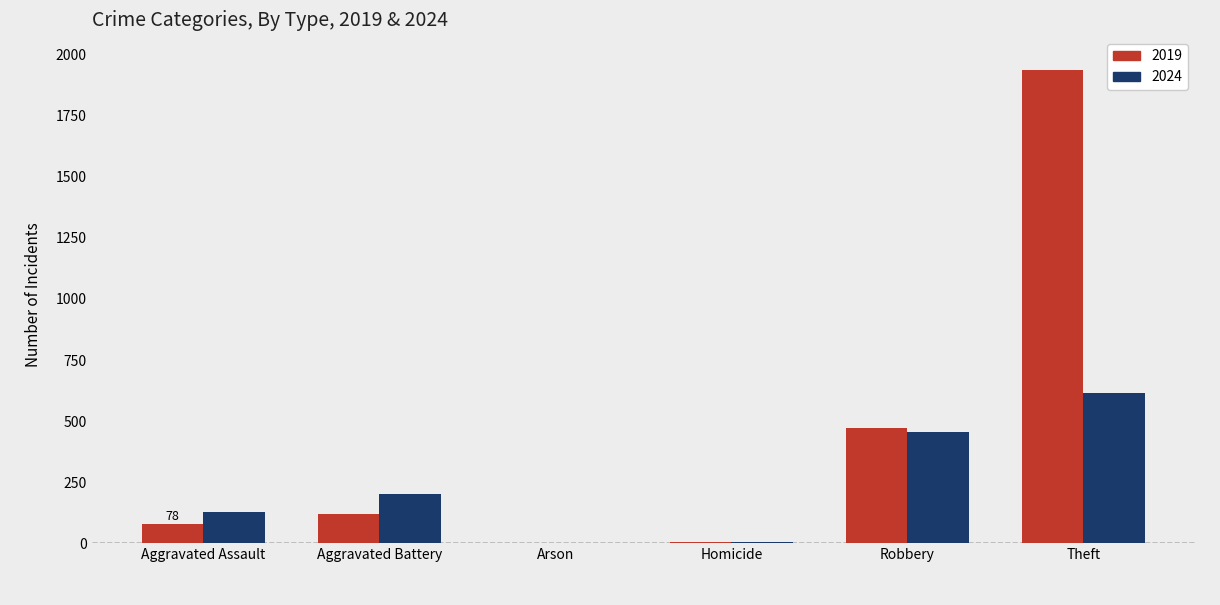

Which series has the largest total across all categories?

2019